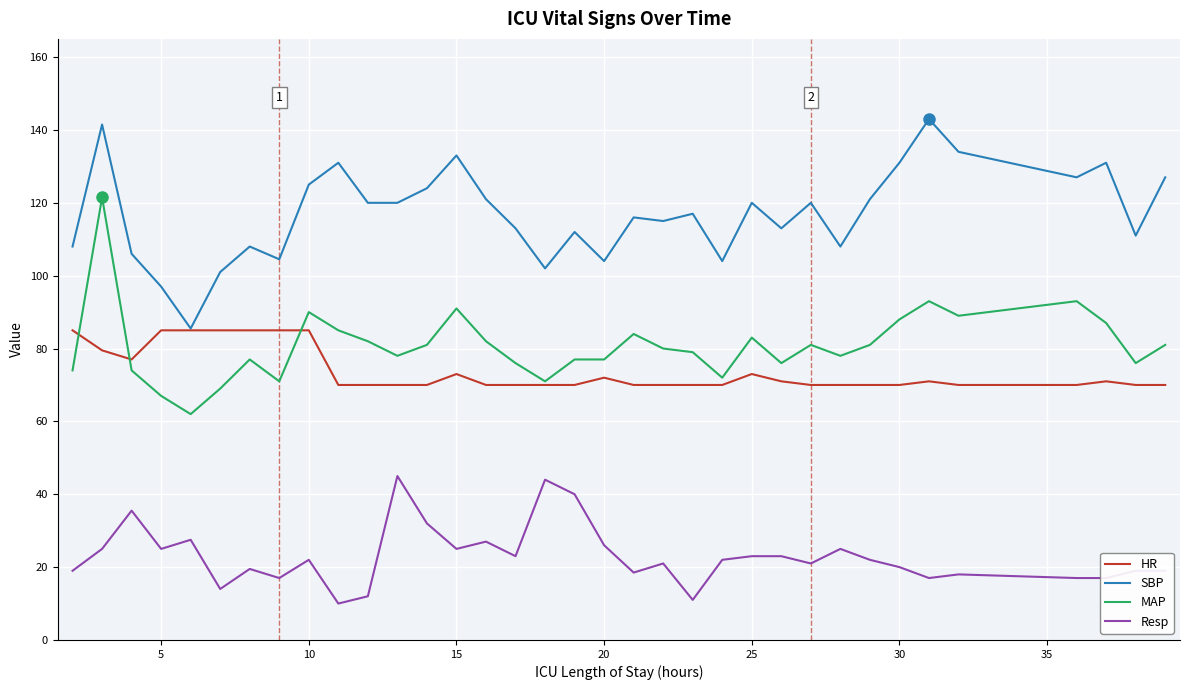

True or false: SBP and MAP intersect in this chart.

False